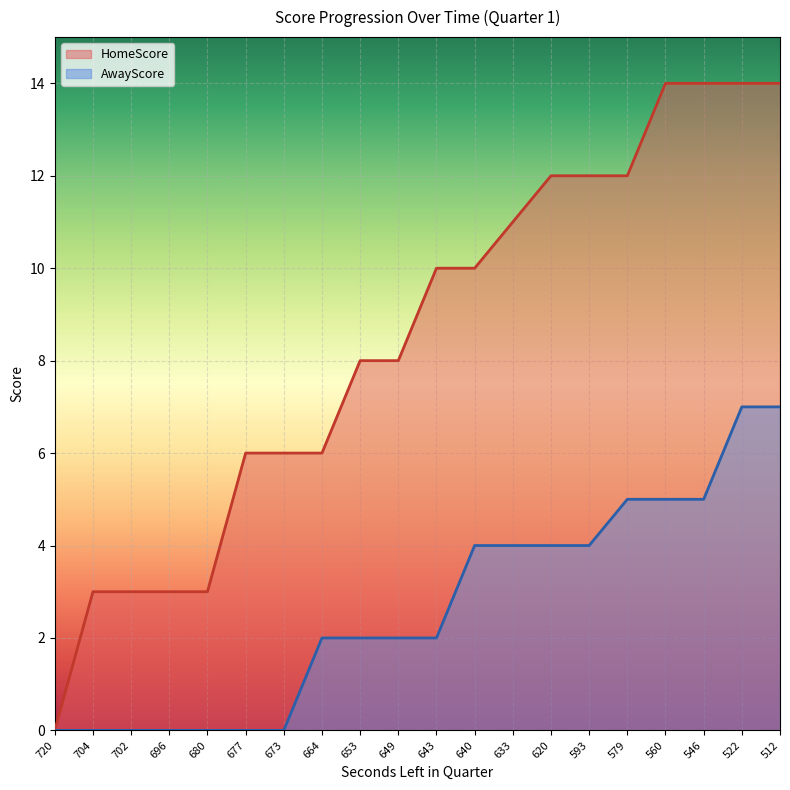

What is the sum of the HomeScore values at 720 and 680?

3